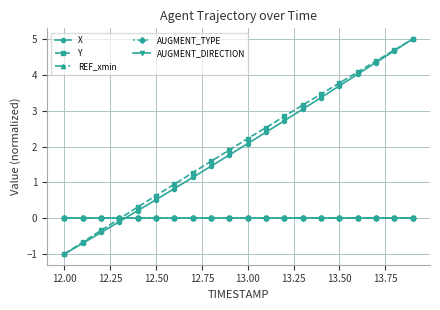

True or false: REF_xmin has more than 2 points higher than both neighbors.

False